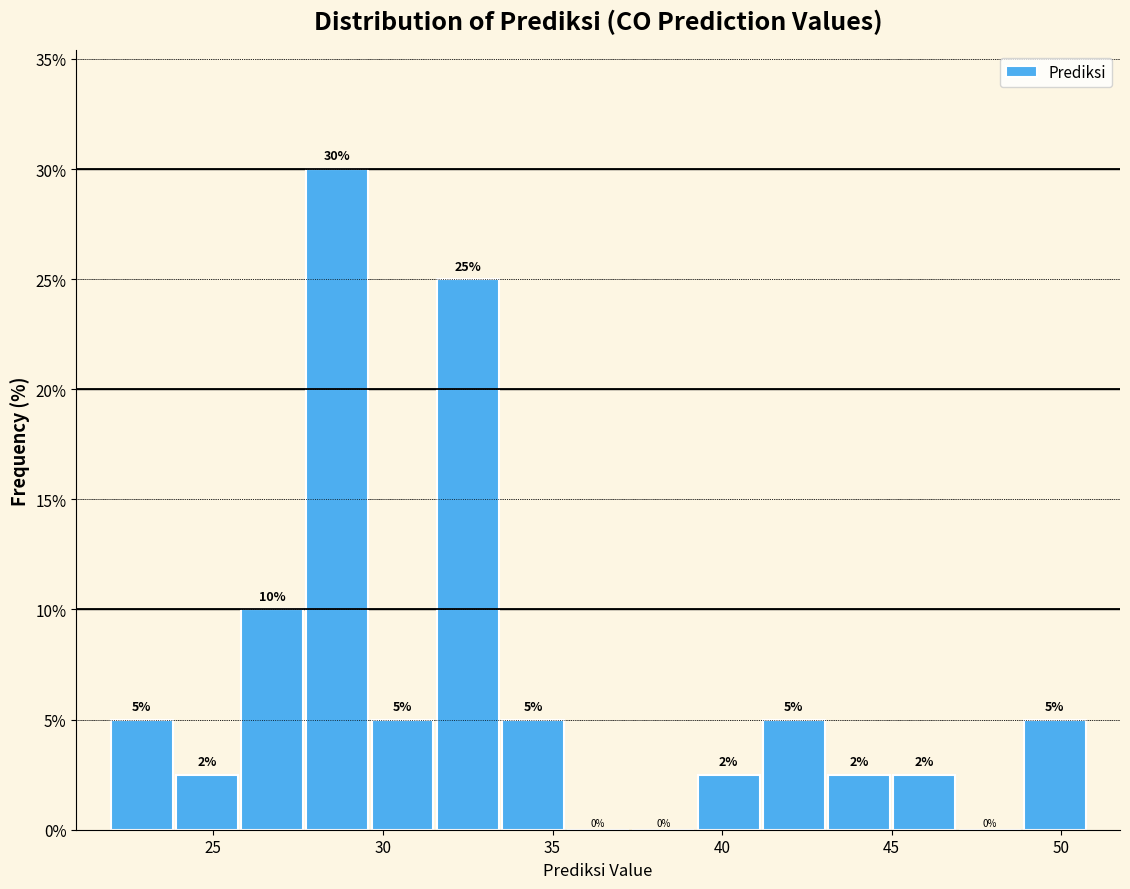

Read against the x-axis, roughly where is the centre of the tallest bar?

28.5